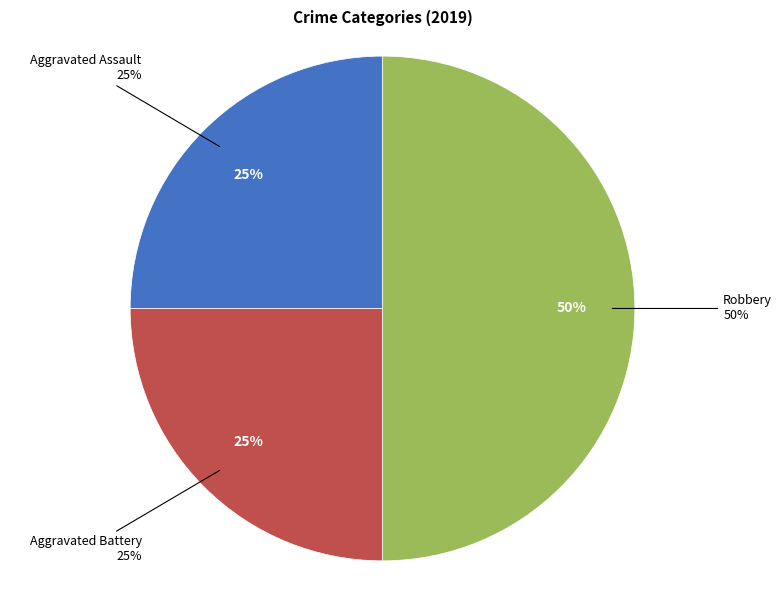

To the nearest percent, what portion does Aggravated Assault represent?

25%